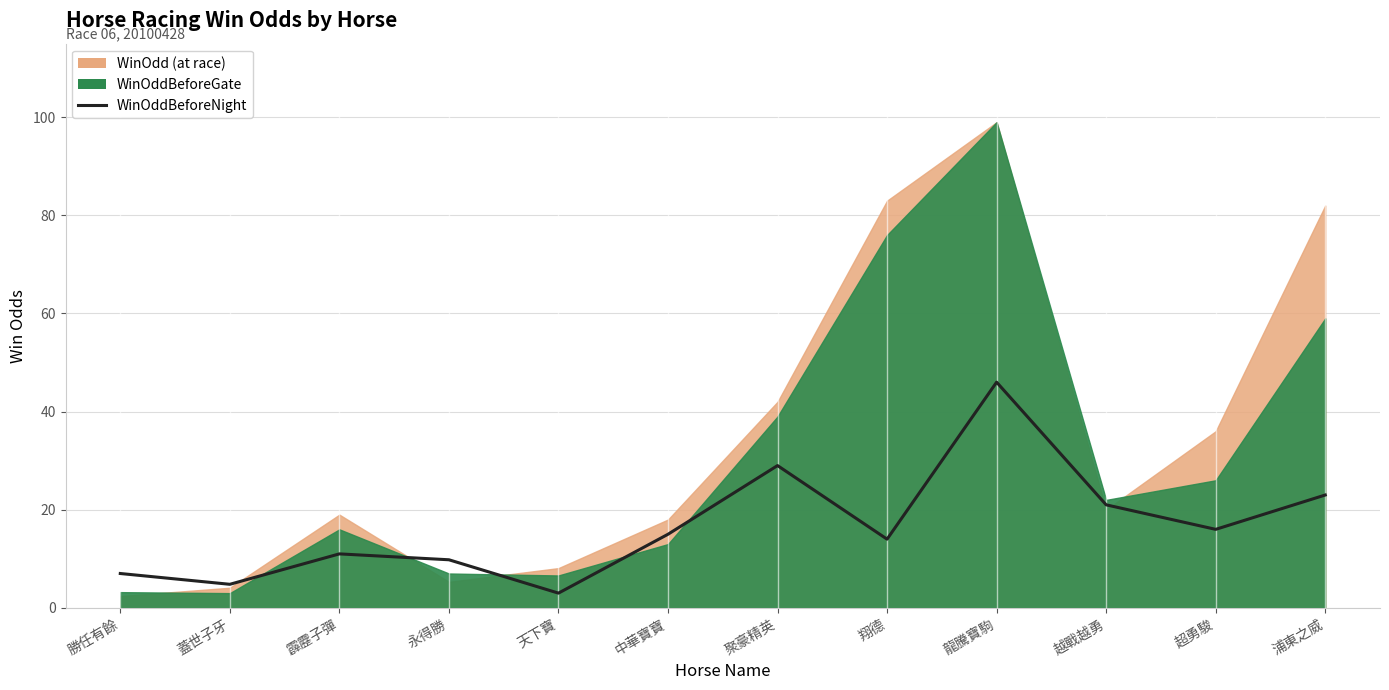

What position from the left is 翔德?

8